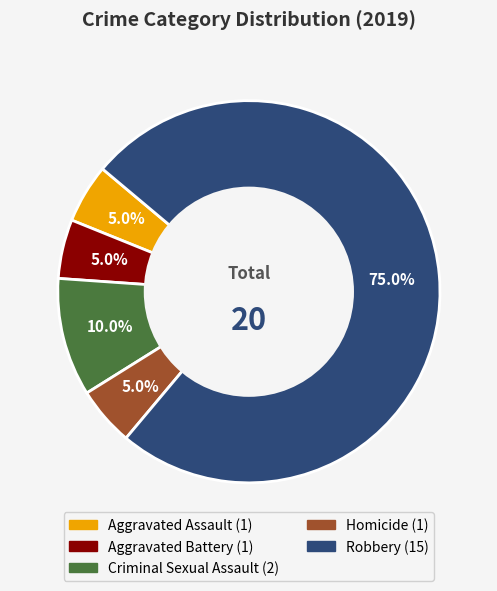

Which slice is the largest?

Robbery